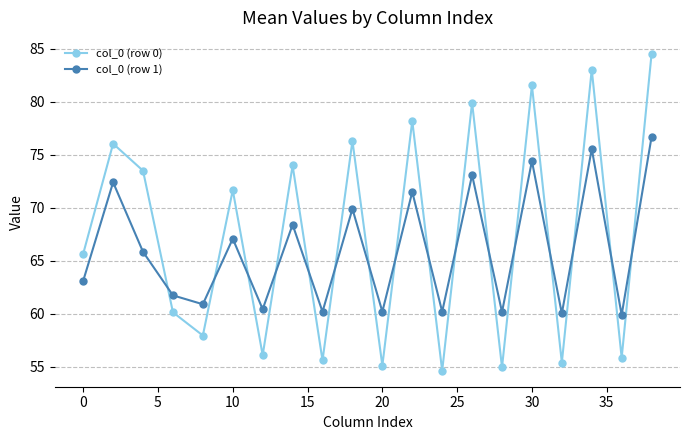

True or false: col_0 (row 0) has more than 2 points higher than both neighbors.

True